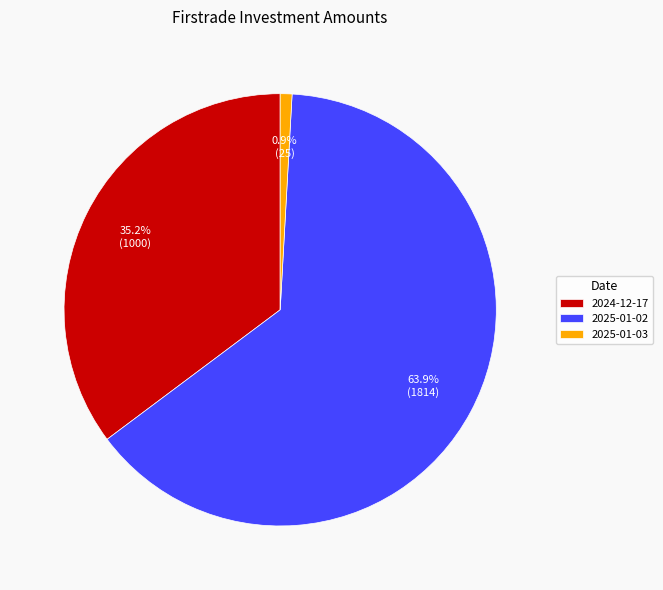

To the nearest percent, what is the combined percentage of 2024-12-17 and 2025-01-03?

36%